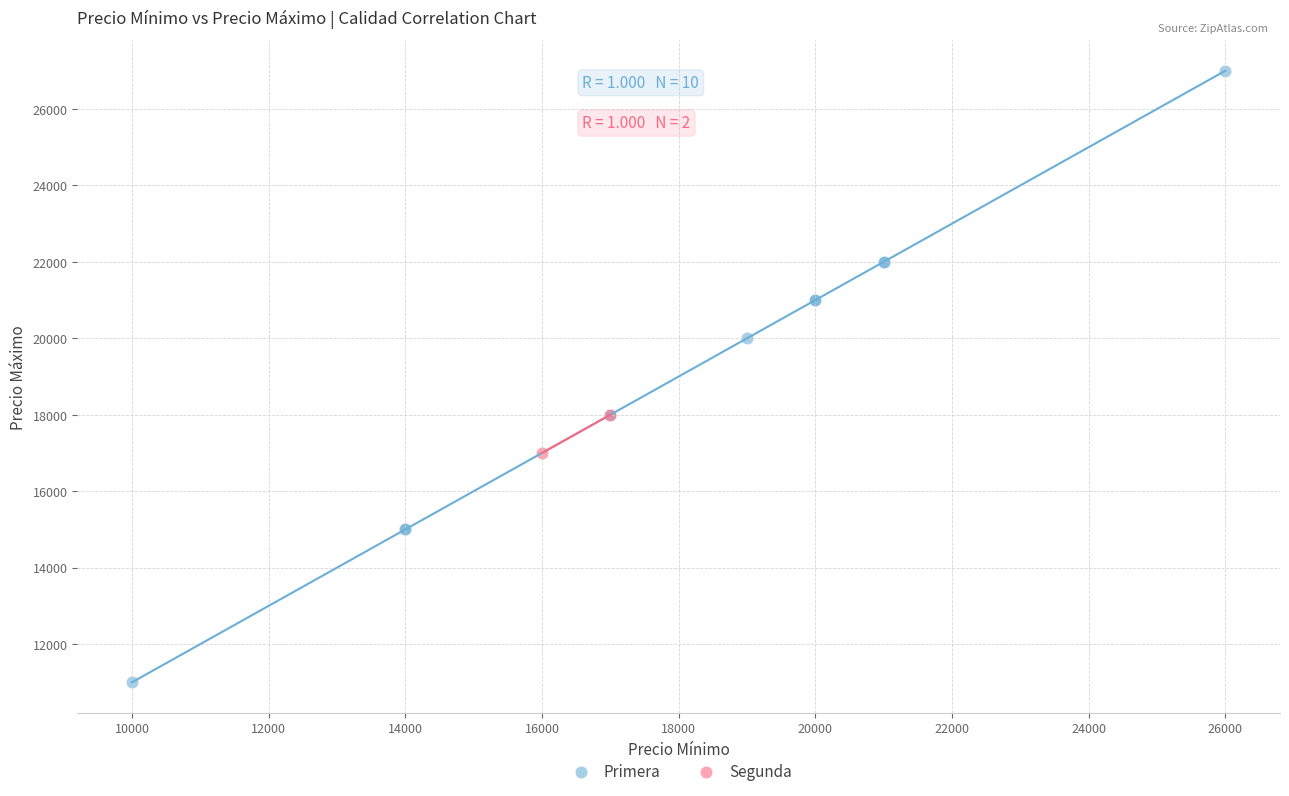

What are all the series names shown in the legend?

Primera, Segunda